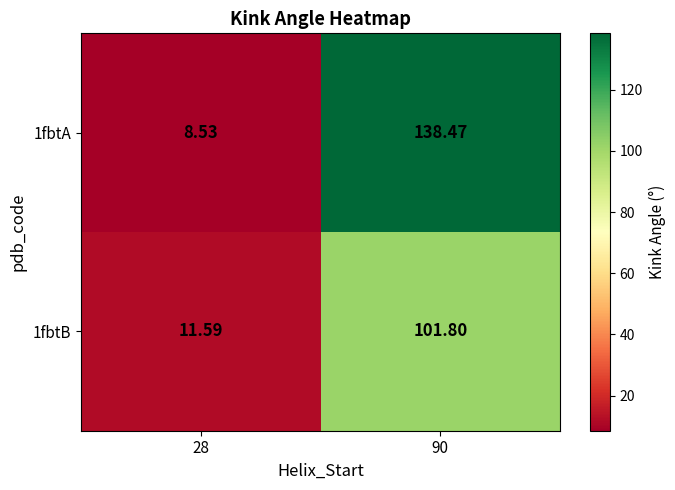

Is the value of 1fbtA at 90 greater than the value of 1fbtB at 90?

Yes